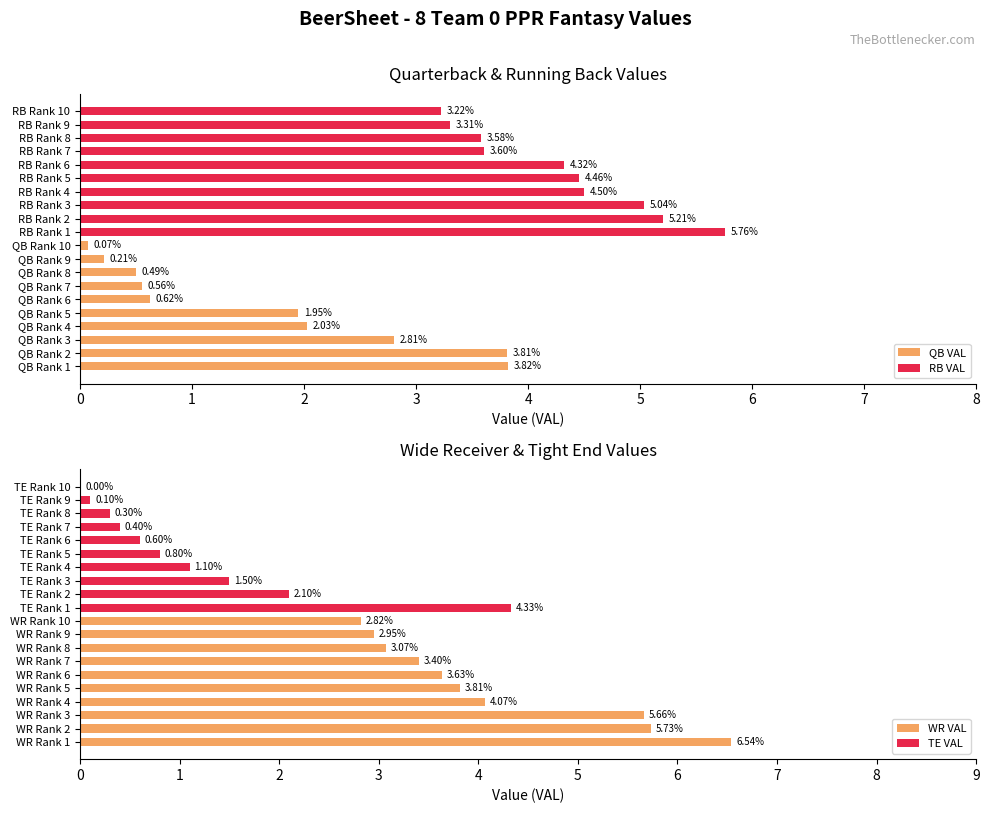

Reading right to left, extract all data points from this chart.

QB VAL: 0.1	0.2	0.5	0.6	0.6	1.9	2.0	2.8	3.8	3.8
RB VAL: 3.2	3.3	3.6	3.6	4.3	4.5	4.5	5.0	5.2	5.8
WR VAL: 2.8	3.0	3.1	3.4	3.6	3.8	4.1	5.7	5.7	6.5
TE VAL: 0.0	0.1	0.3	0.4	0.6	0.8	1.1	1.5	2.1	4.3